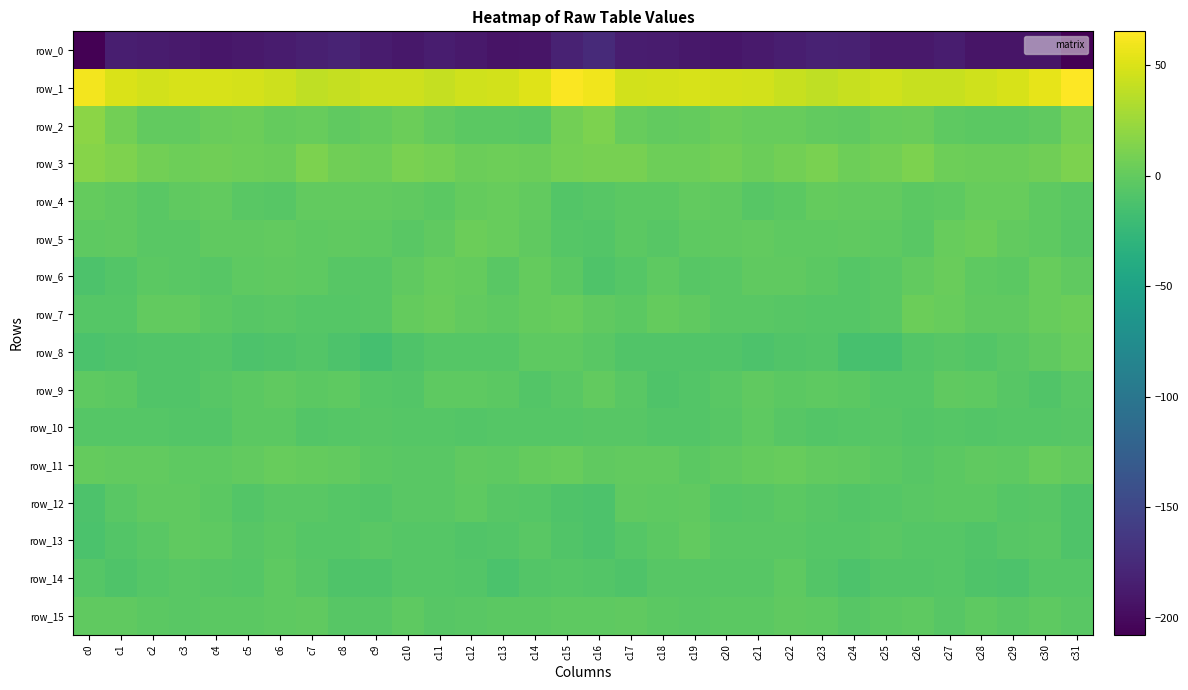

Which series changed the most between c5 and c20?

row_4